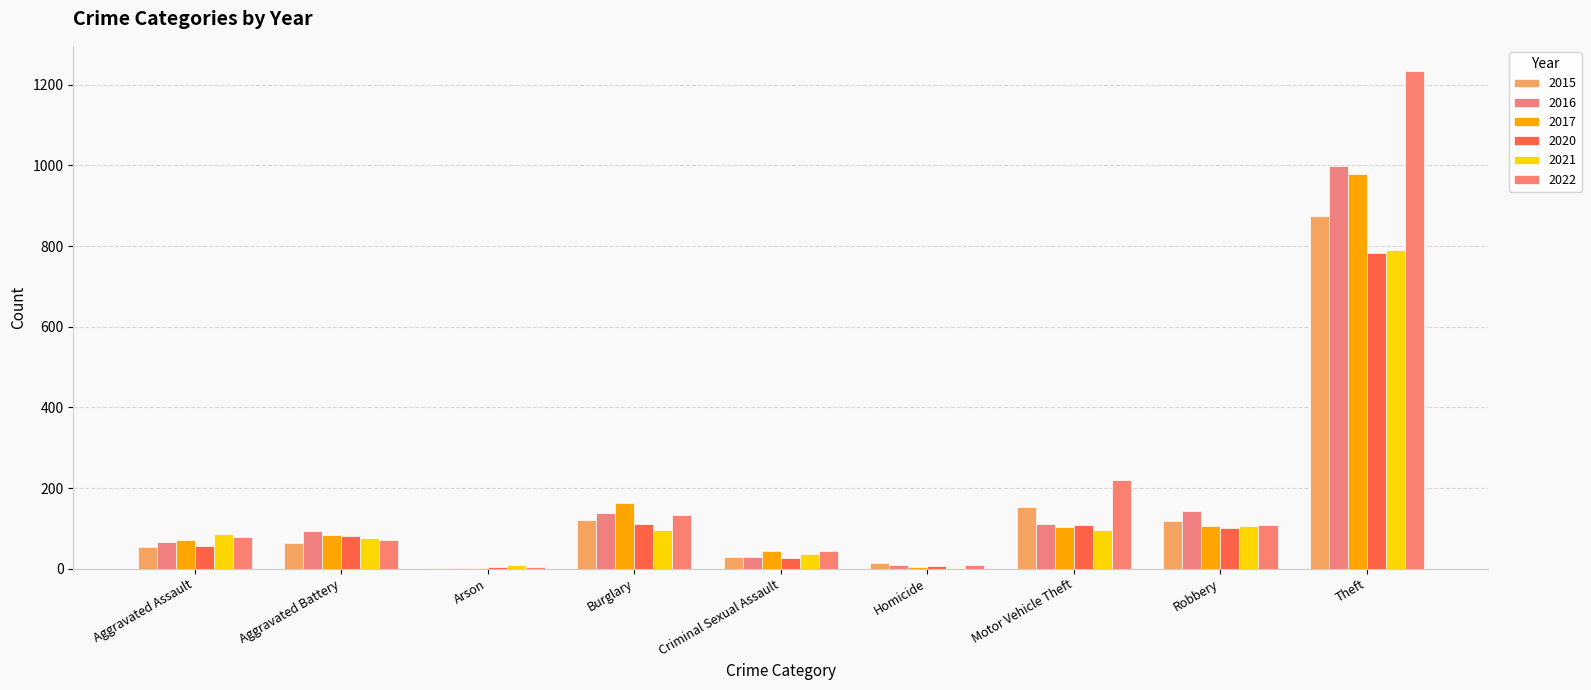

What is the label of the 5th bar from the left?

Criminal Sexual Assault